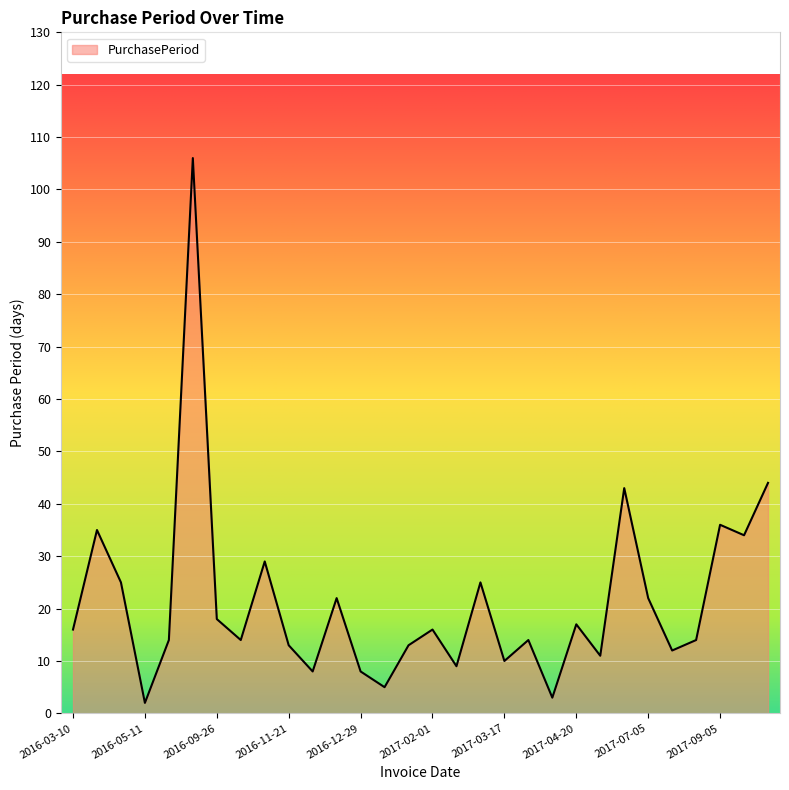

What is the difference between the maximum and minimum values?

104